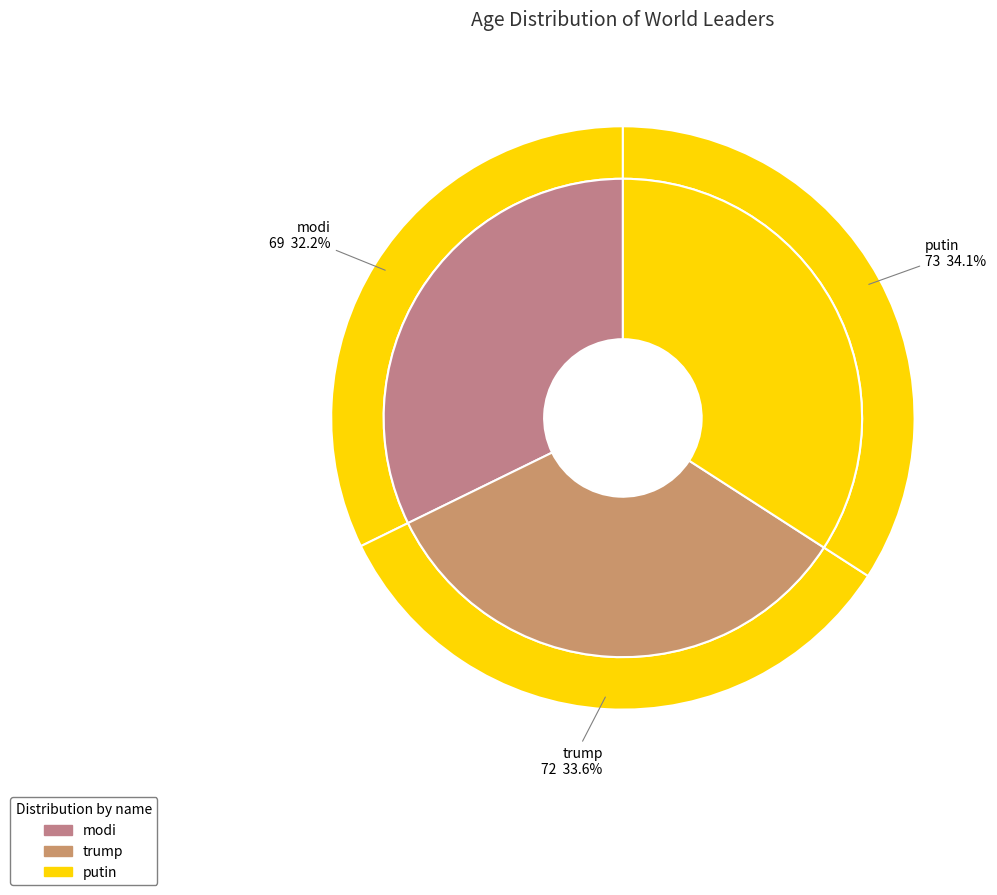

Does modi account for over 50% of the chart?

No